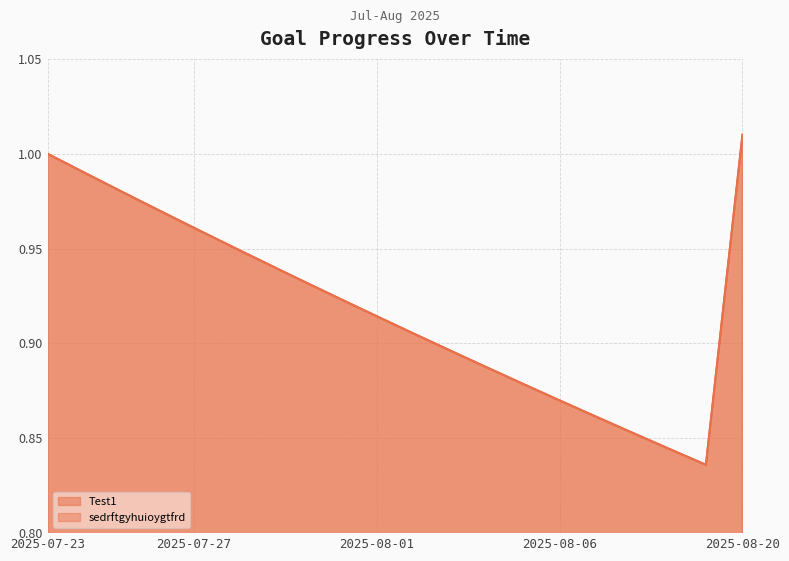

Read the sedrftgyhuioygtfrd value at 2025-07-31.

0.9